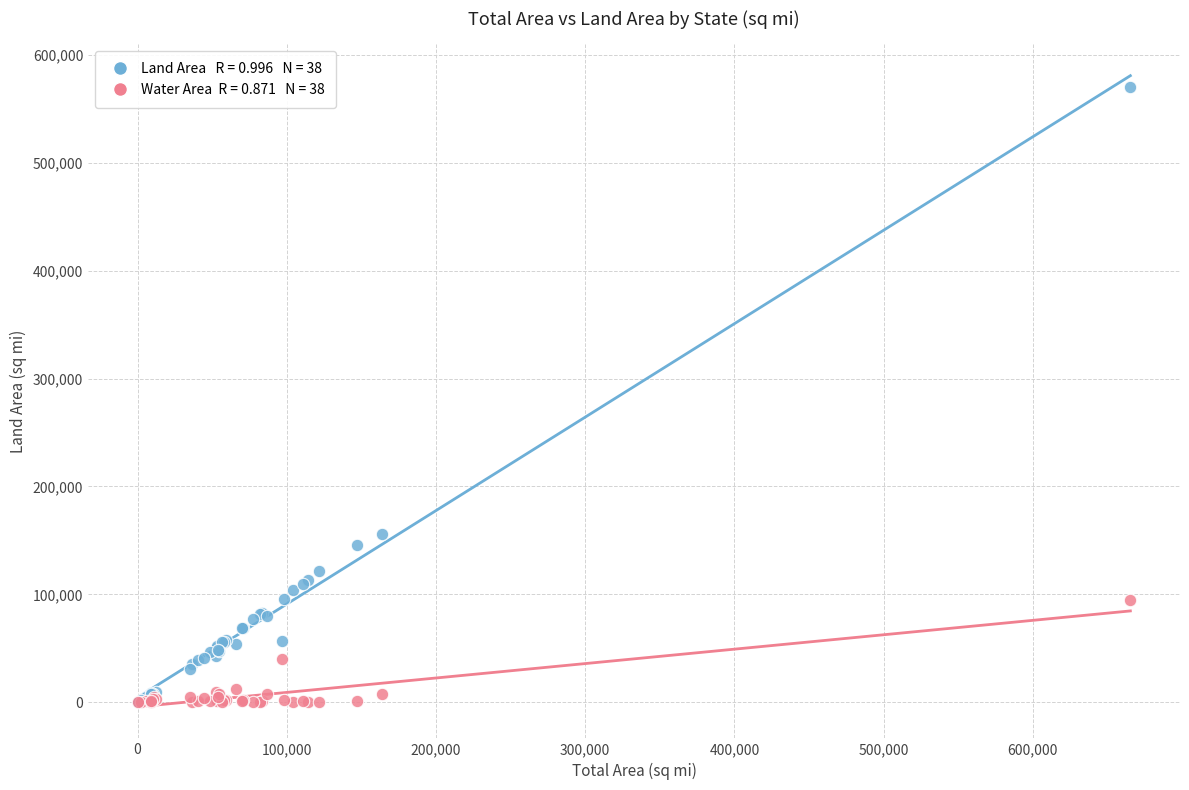

Across all series, what Y value is closest to 285324?

155779